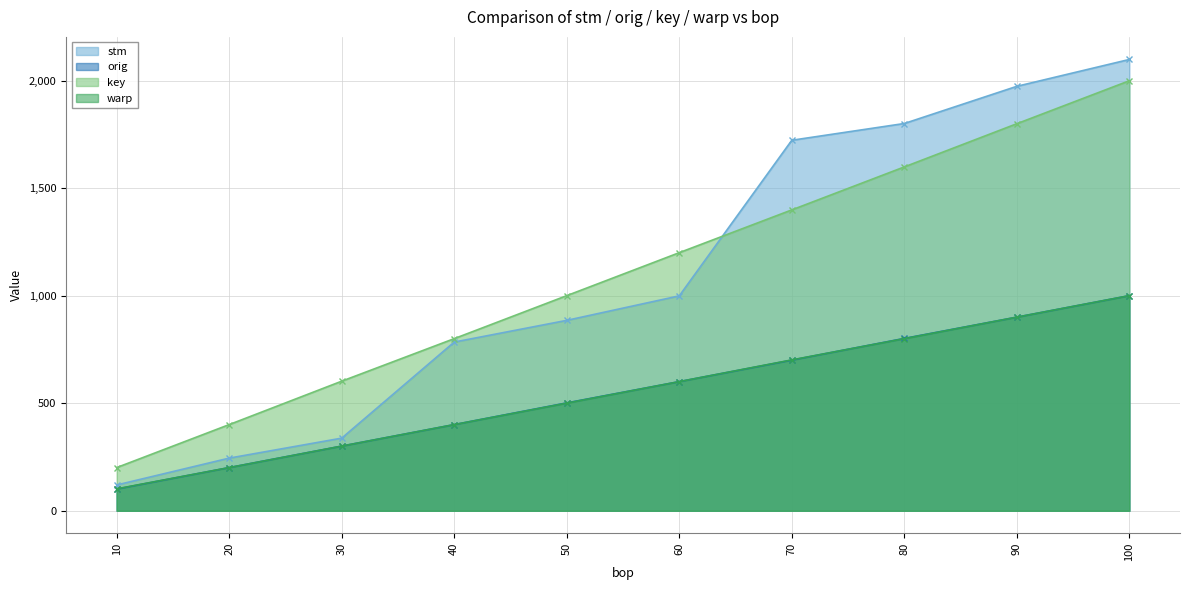

Where does the orig series first go above 601?

70